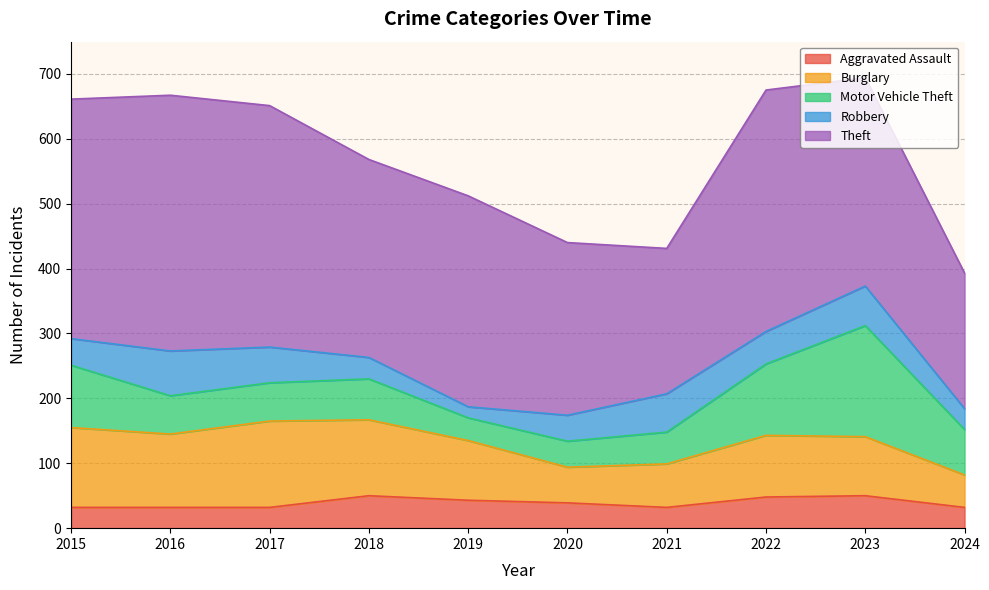

At how many categories does at least one series exceed 293?

7